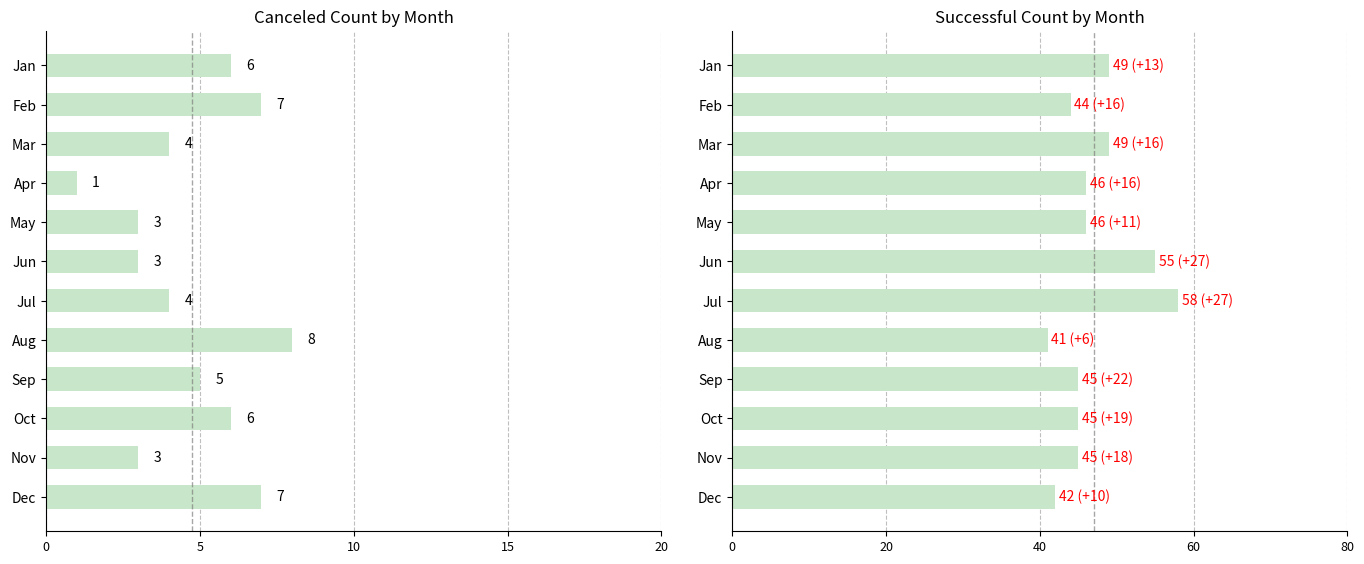

Rank the series by their maximum value, from lowest to highest.

canceled, successful